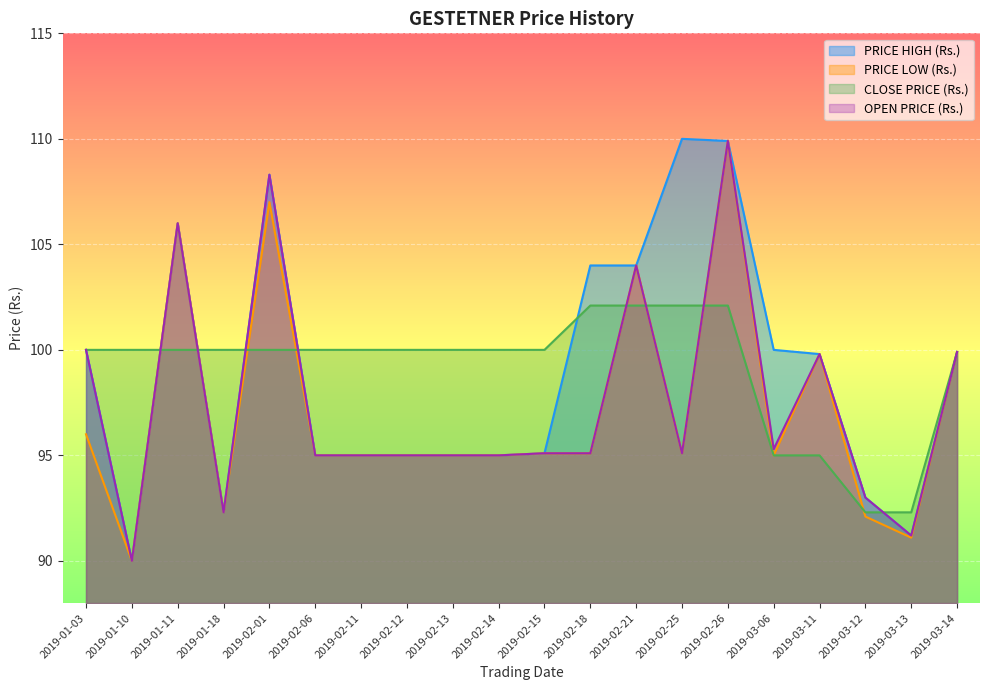

Is it true that PRICE LOW (Rs.) equals 60.3 at 2019-02-01?

False